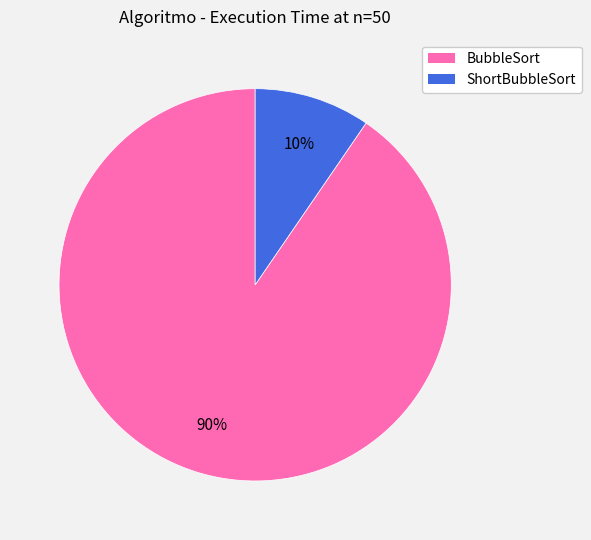

Which category accounts for the majority?

BubbleSort